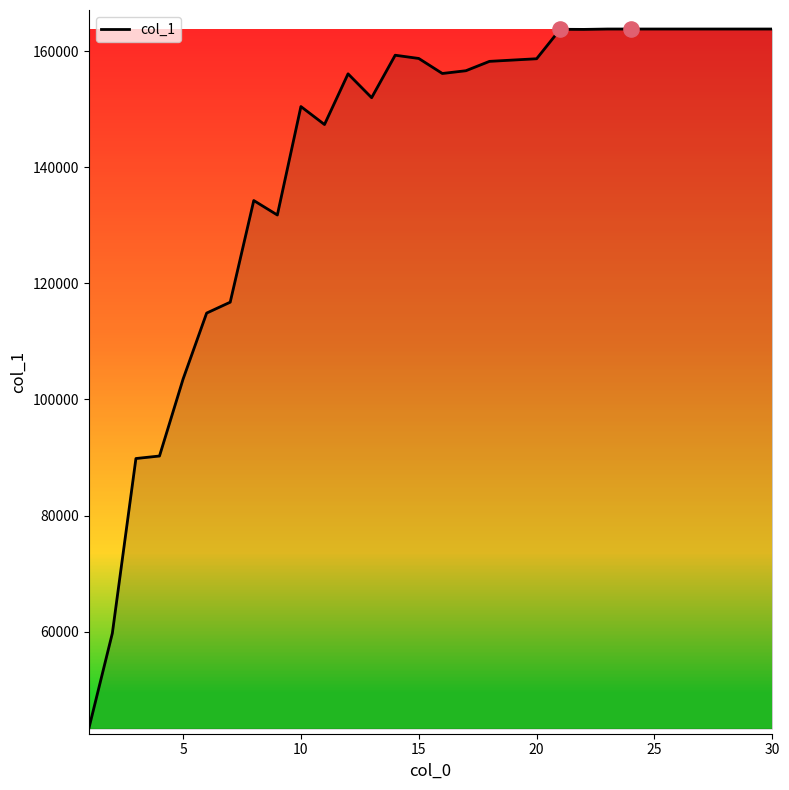

What is the minimum value shown in the chart?

43302.6